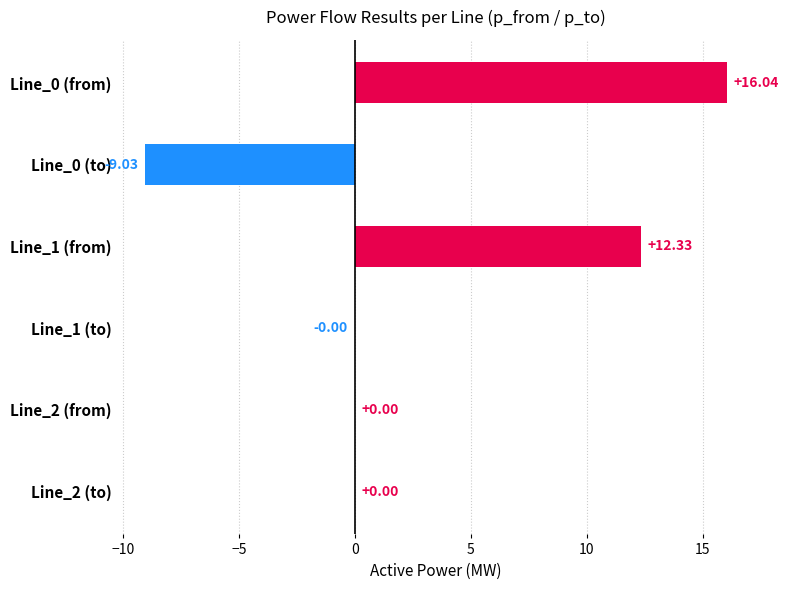

Between Line_1 (from) and Line_0 (to), which is larger?

Line_1 (from)